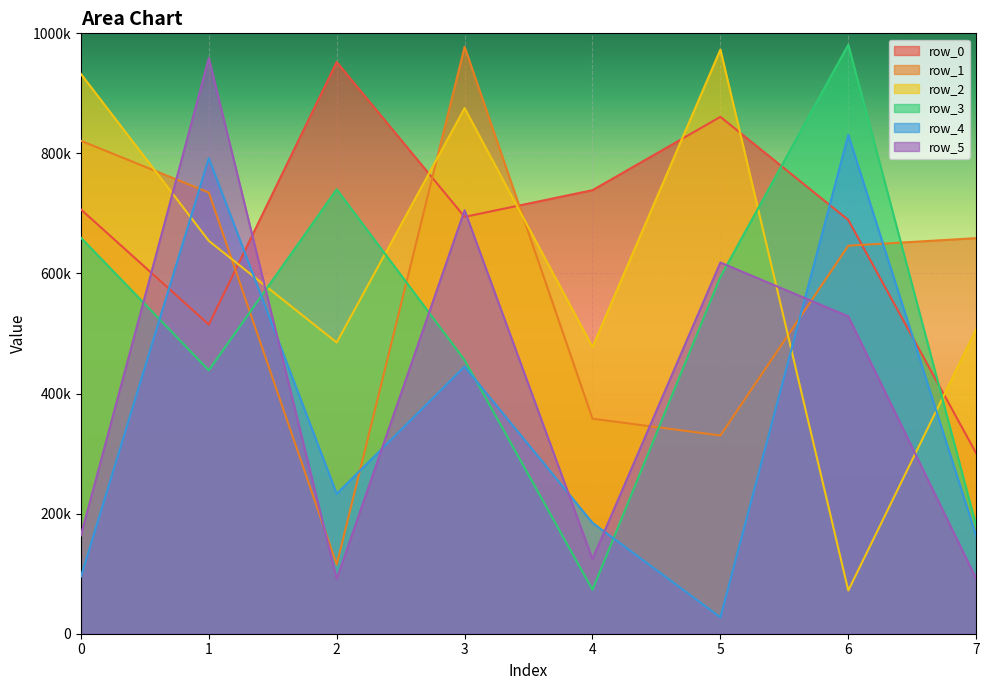

What is the spread (max minus min) of values at 7?

567284